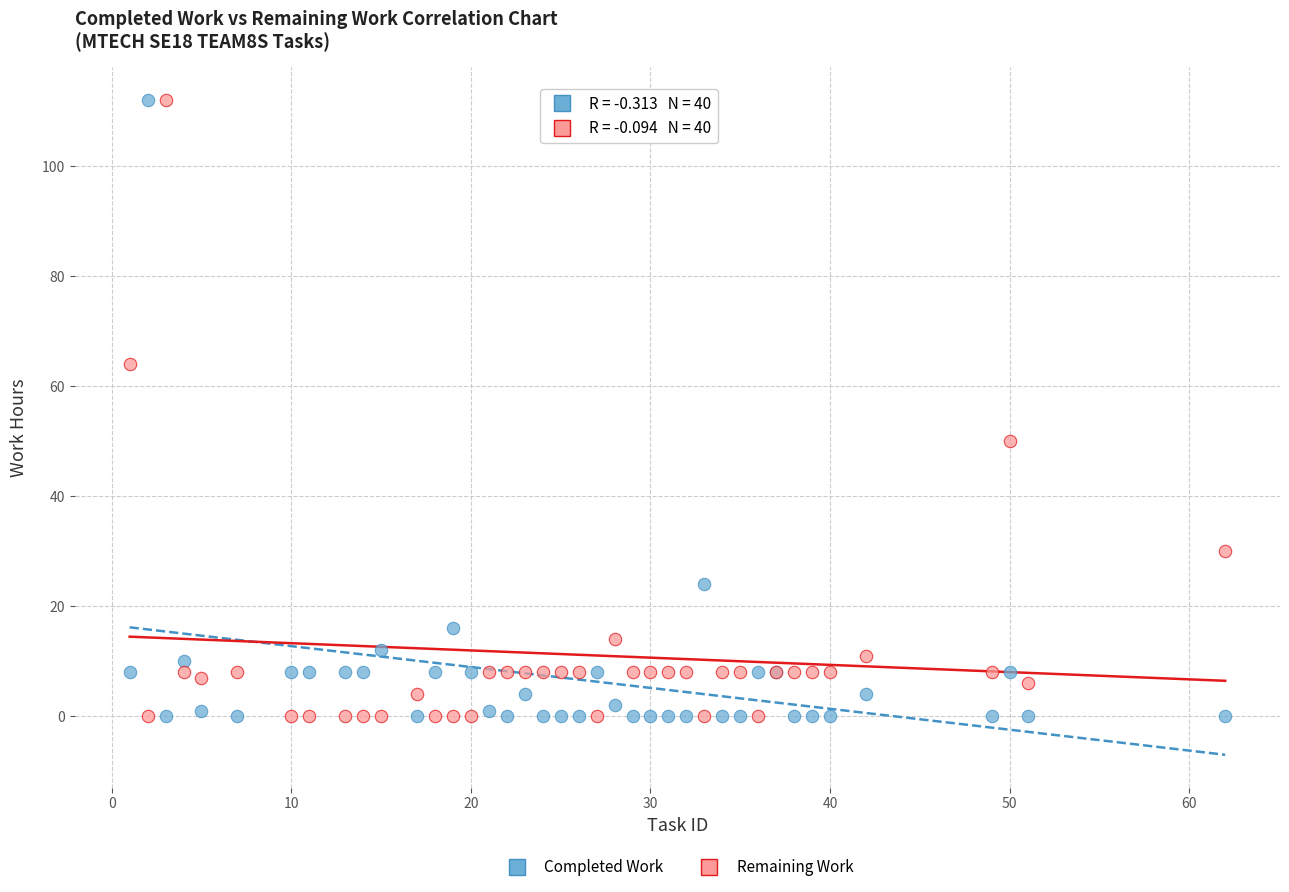

What is the X range (max minus min) for the scatter plot?

61